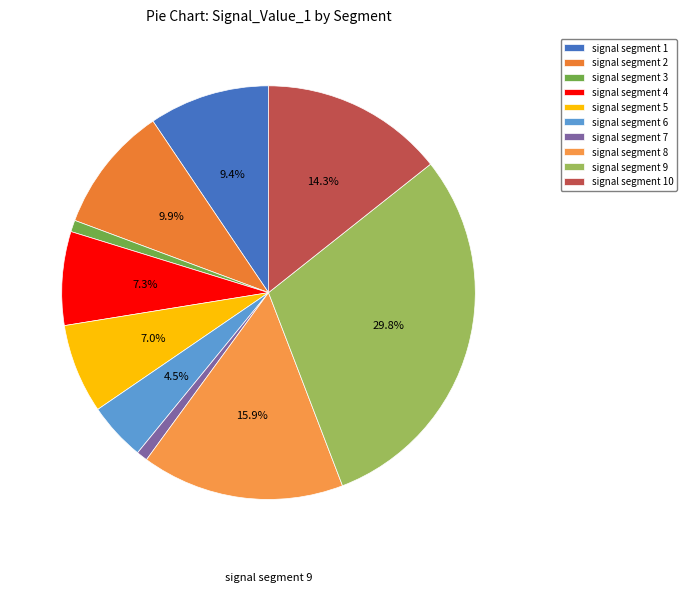

How many segments does this pie chart have?

10